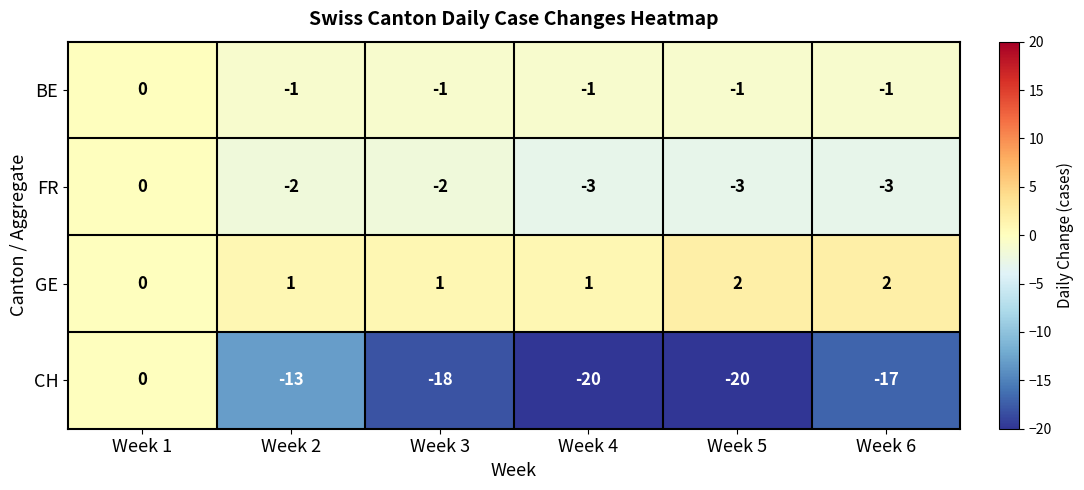

At which label does CH first exceed -17?

Week 1